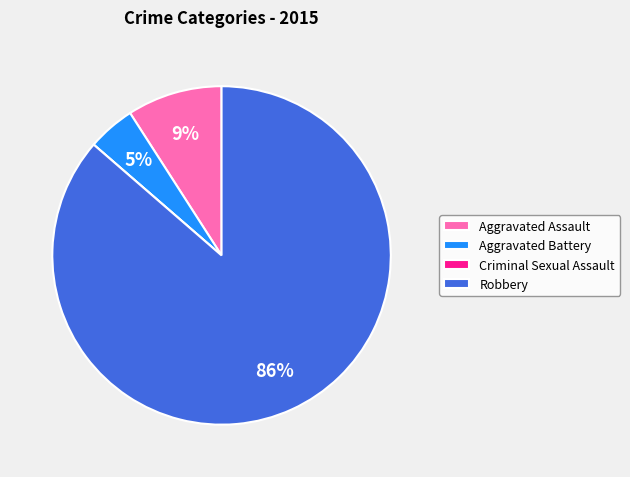

What is the largest slice in the pie chart?

Robbery